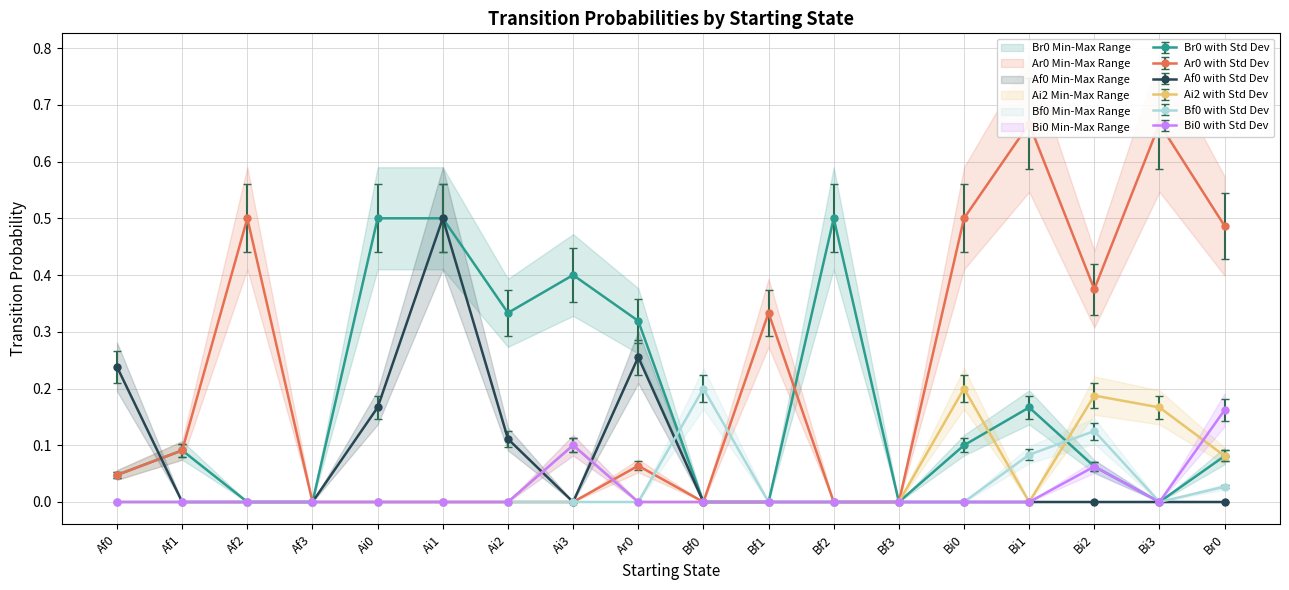

How many Bi0 values are between 0 and 1?

18